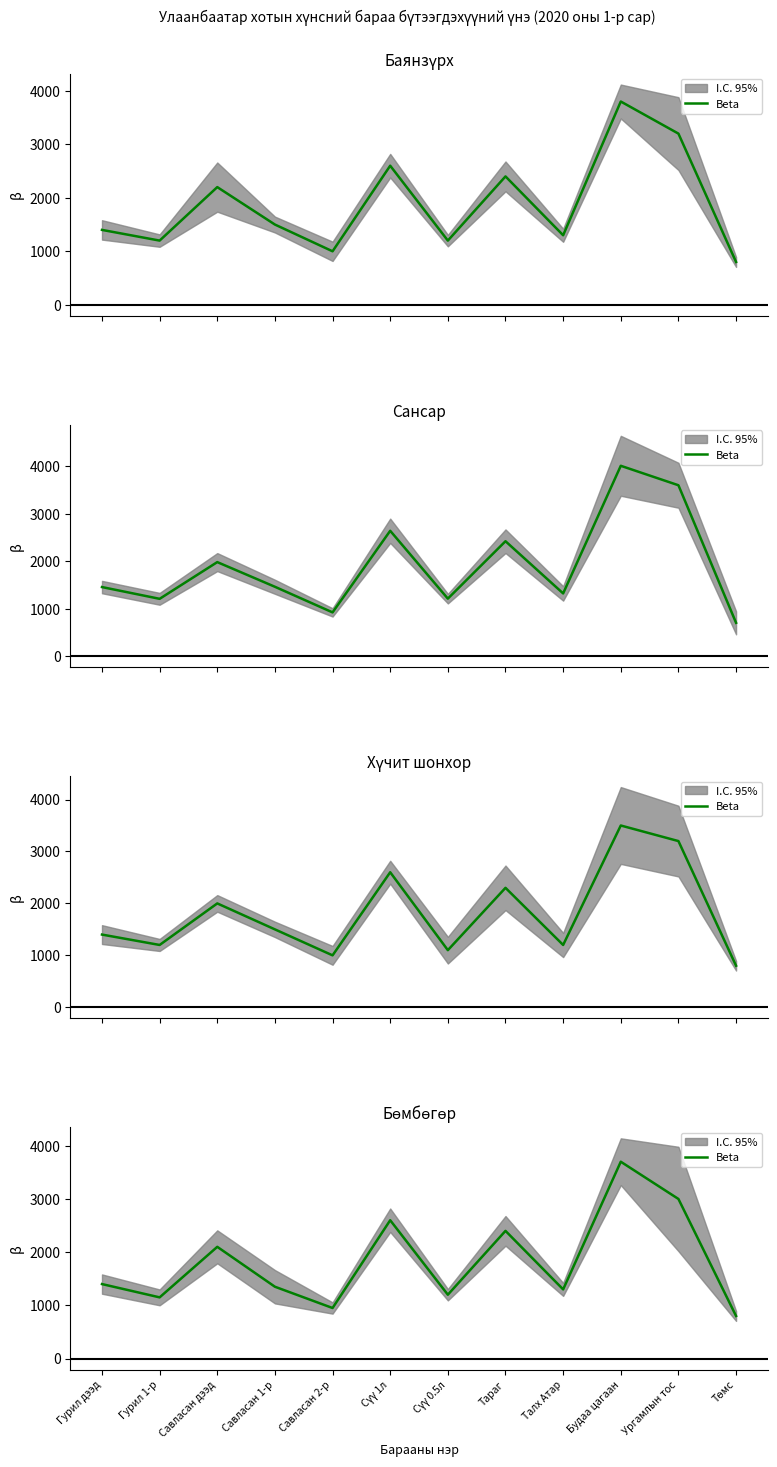

Rank the categories by value from lowest to highest.

Төмс, Савласан 2-р, Гурил 1-р, Сүү 0.5л, Талх Атар, Савласан 1-р, Гурил дээд, Савласан дээд, Тараг, Сүү 1л, Ургамлын тос, Будаа цагаан